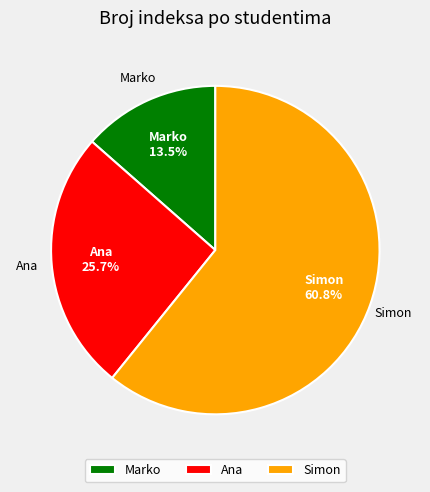

What percentage is NOT represented by Marko?

86.5%